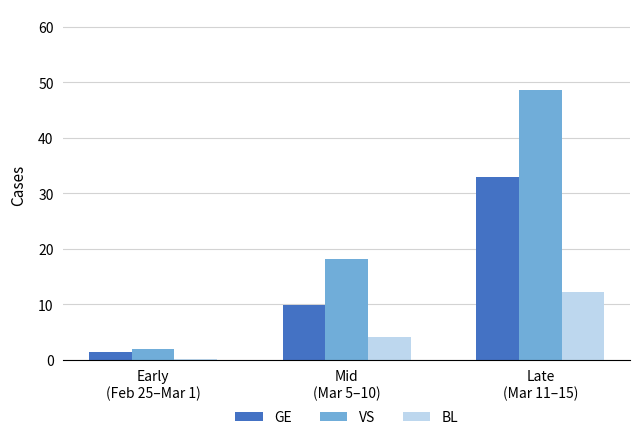

Reading left to right, list all the values displayed in this chart.

GE: 1.4	9.8	33.0
VS: 2.0	18.2	48.6
BL: 0.2	4.2	12.2